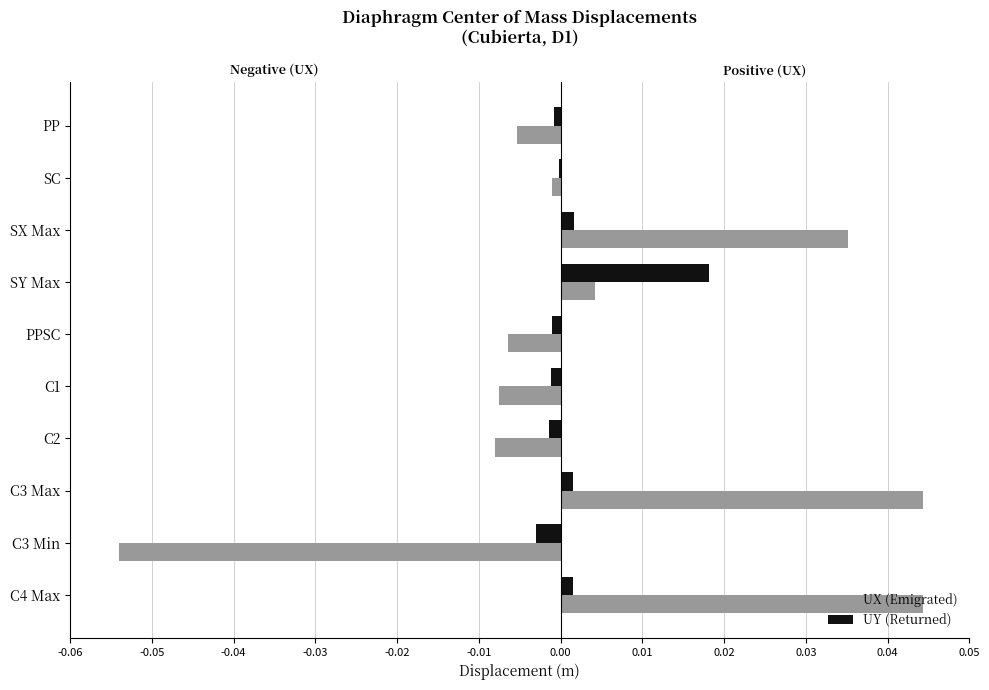

How many values in the UY (Returned) series are below 0?

6